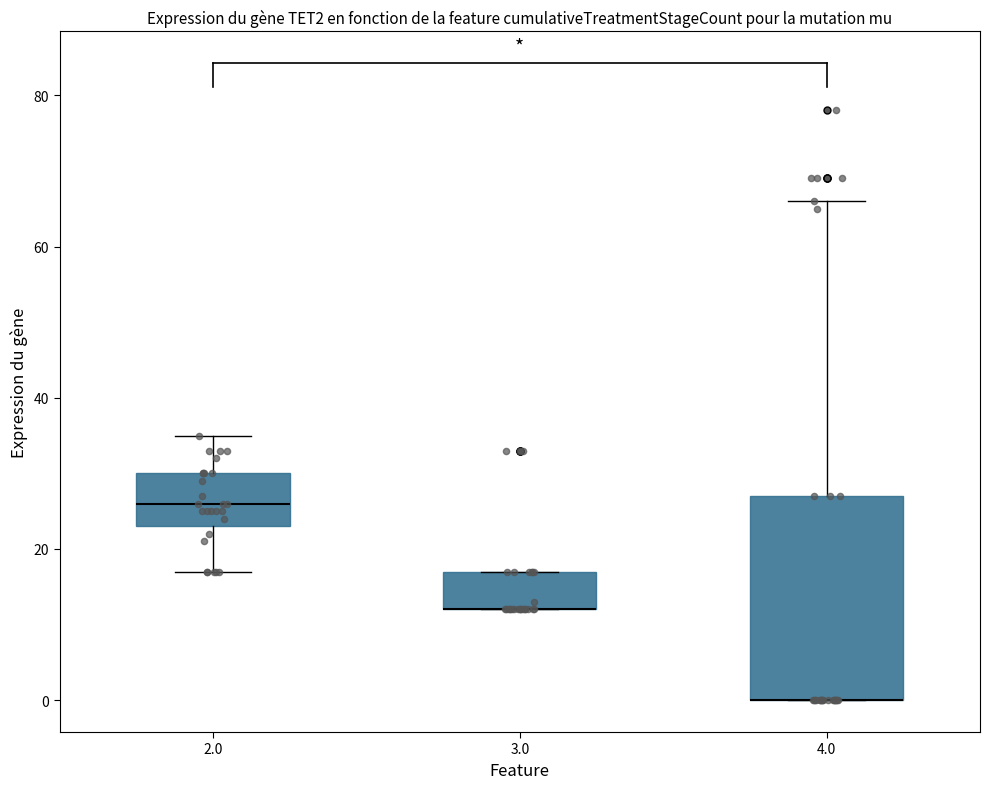

Where does the upper whisker of the box at x = 4.0 end on the y-axis? The values are not printed on the chart, so give them approximately, as read against the axis.

66